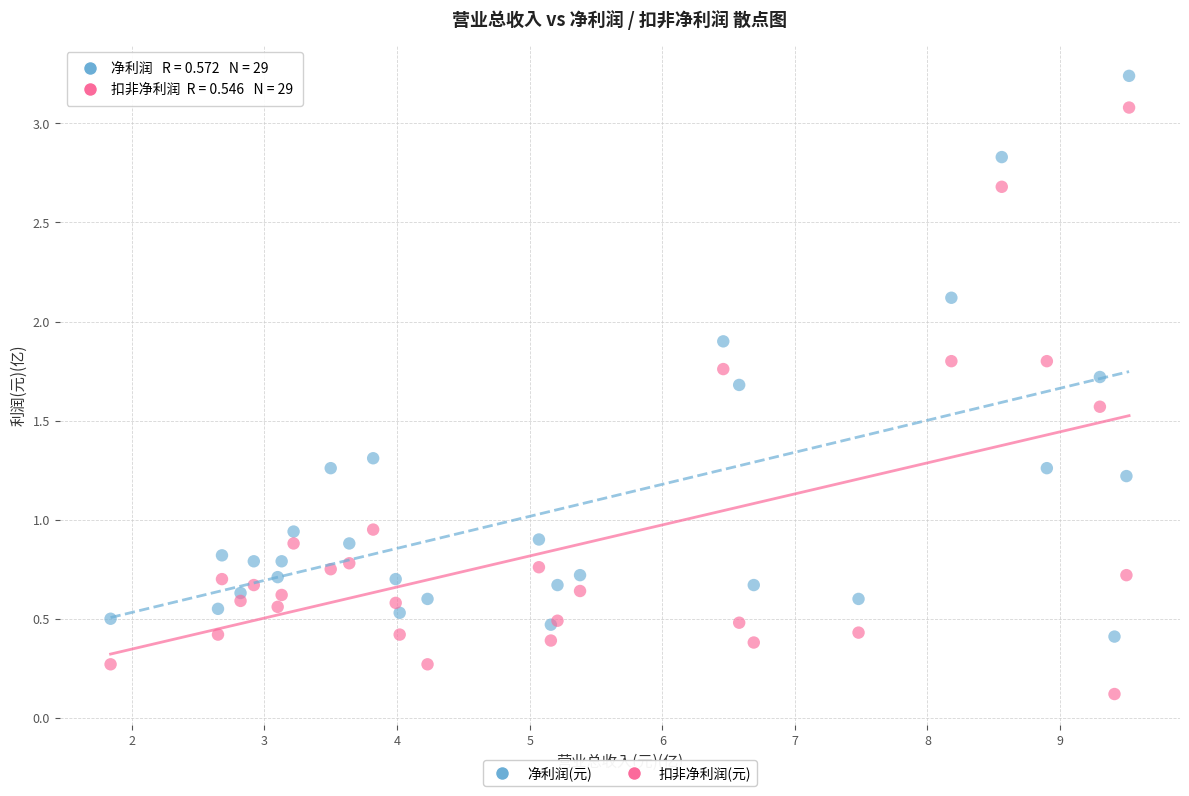

Which series reaches the maximum Y coordinate?

净利润(元)